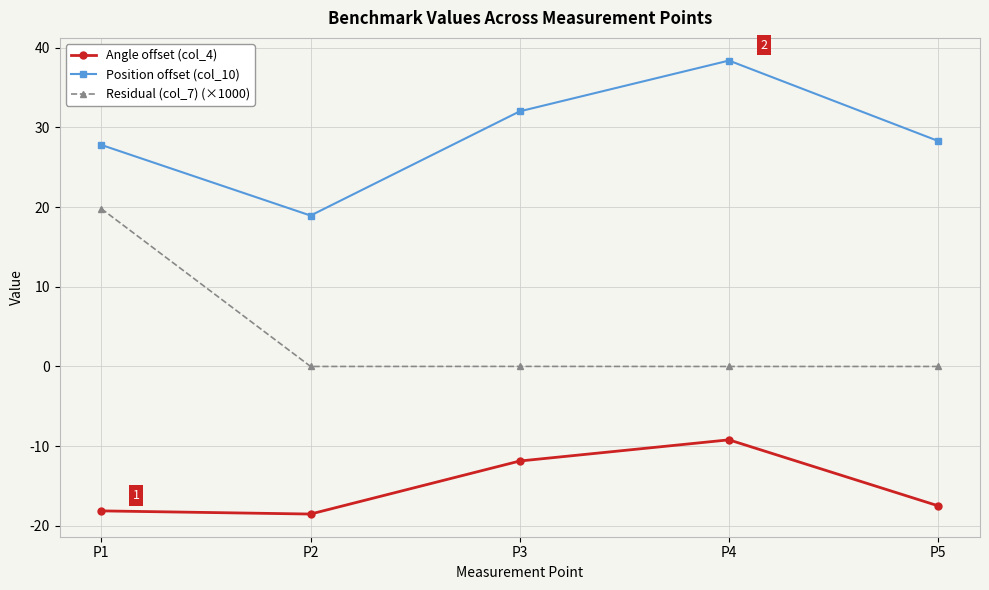

The value of Angle offset (col_4) at P2 is -18.5. True or false?

True